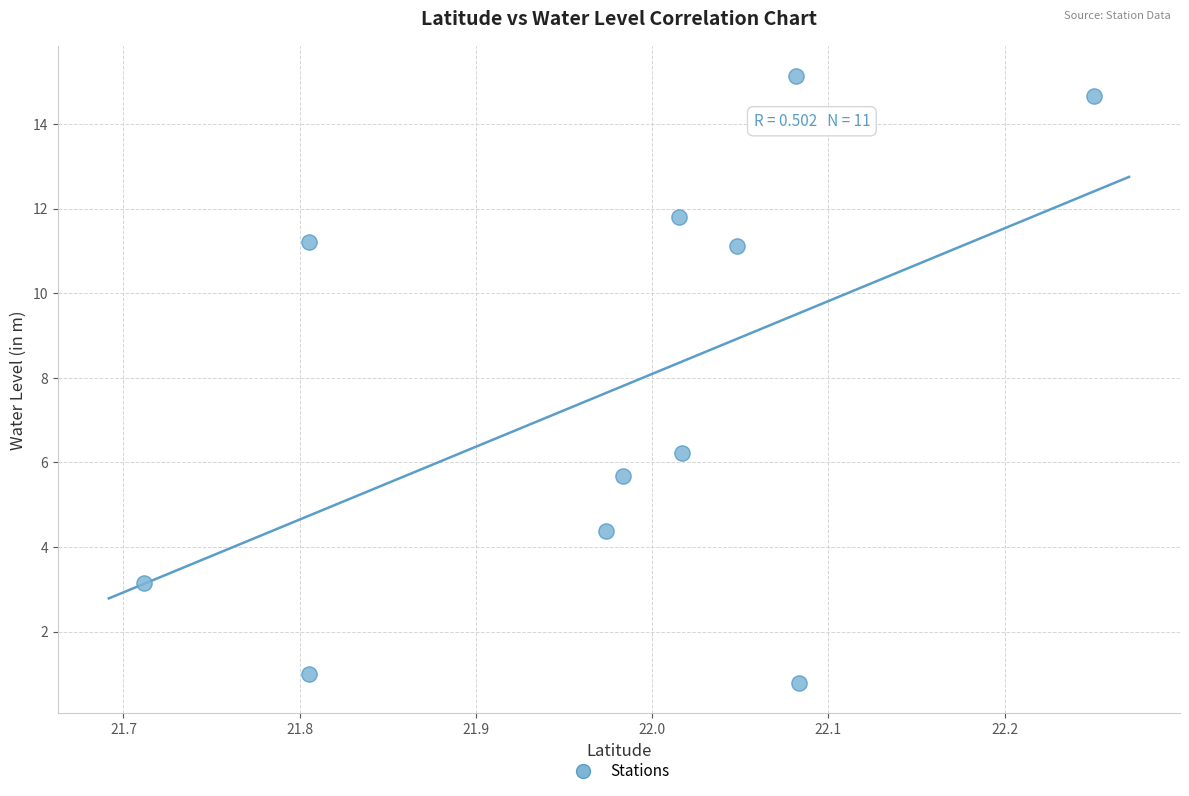

What is the range of Y values (max minus min)?

14.4